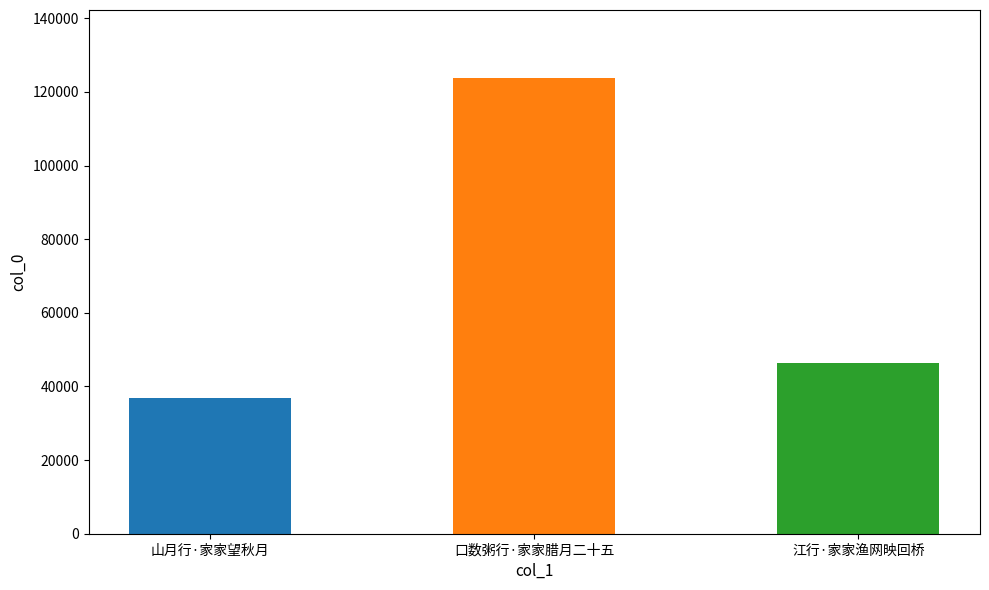

List the labels in order of value, largest first.

口数粥行·家家腊月二十五, 江行·家家渔网映回桥, 山月行·家家望秋月